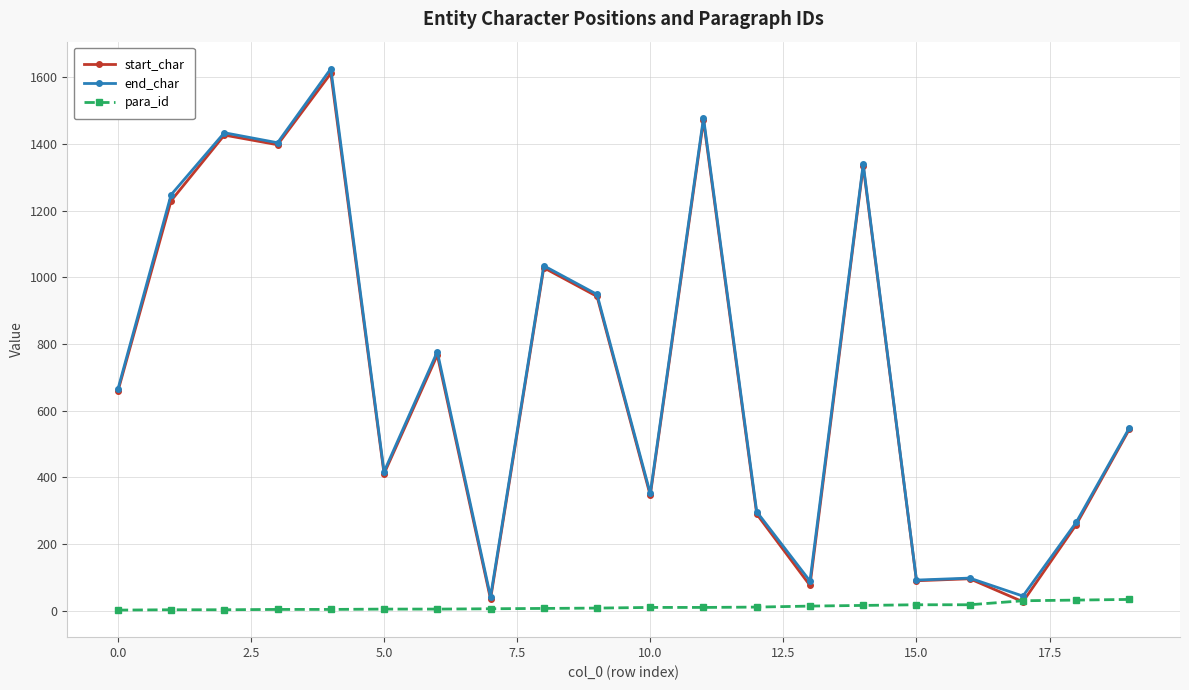

True or false: start_char has more than 1 points higher than both neighbors.

True